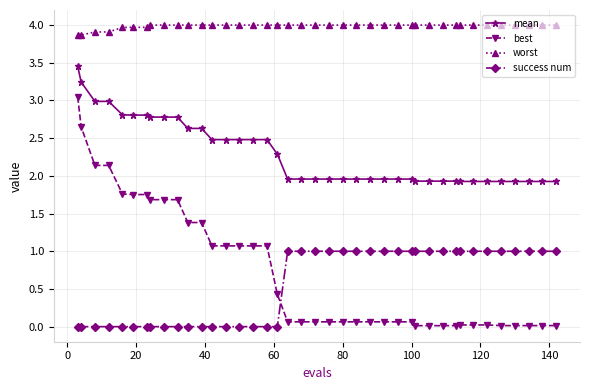

True or false: mean and best intersect in this chart.

False